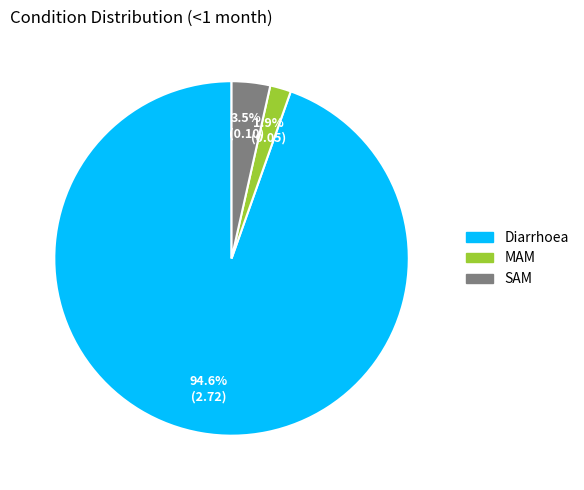

What is the smallest slice in the pie chart?

MAM